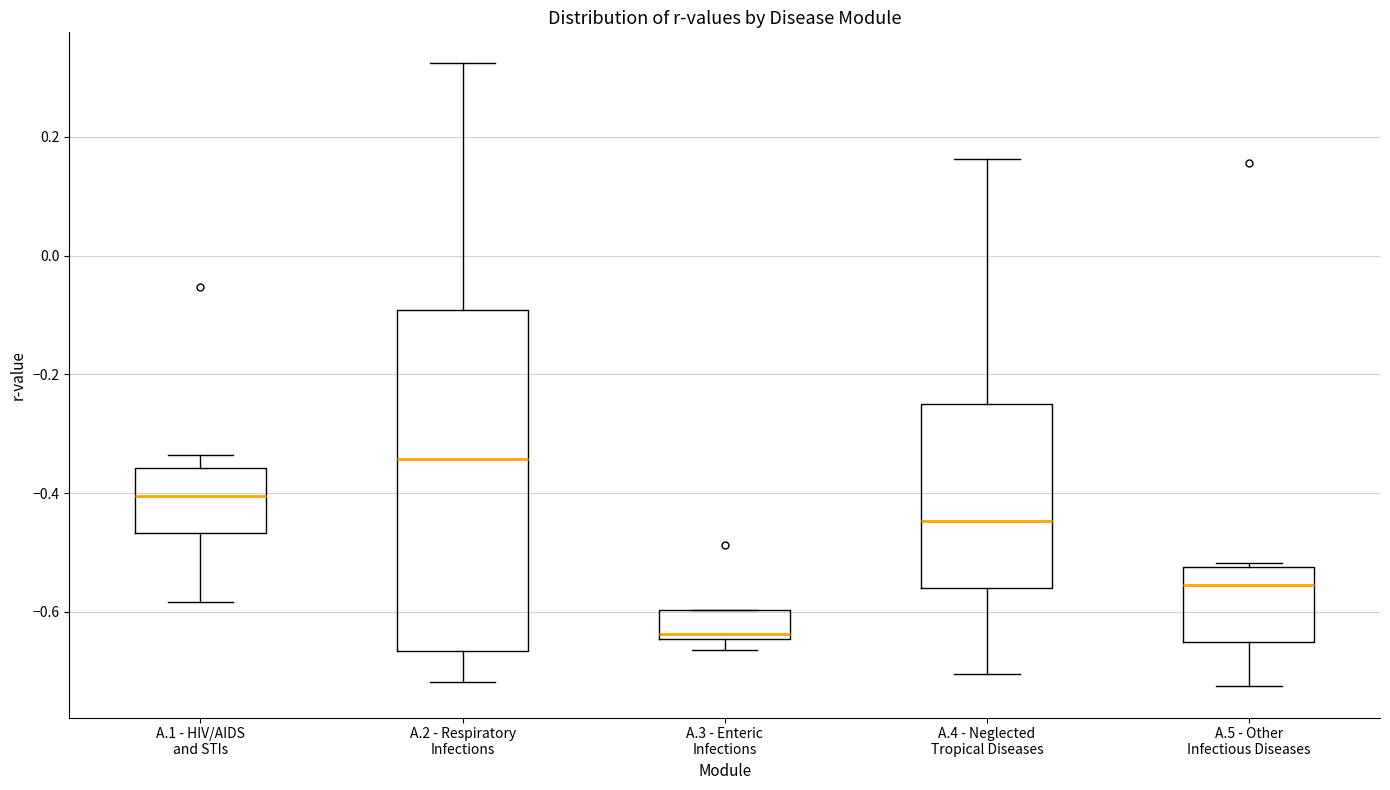

Reading left to right, transcribe this box plot: for each box, give where its median line is, the range the box spans, and where its two whiskers end, as read against the y-axis. The values are not printed on the chart, so give them approximately, as read against the axis.

A.1 - HIV/AIDS and STIs: median -0.40, box -0.46 to -0.36, whiskers -0.58 to -0.34
A.2 - Respiratory Infections: median -0.34, box -0.66 to -0.10, whiskers -0.72 to 0.32
A.3 - Enteric Infections: median -0.64 (just above the box's lower edge), box -0.64 to -0.60, whiskers -0.66 to -0.60
A.4 - Neglected Tropical Diseases: median -0.44, box -0.56 to -0.24, whiskers -0.70 to 0.16
A.5 - Other Infectious Diseases: median -0.56, box -0.66 to -0.52, whiskers -0.72 to -0.52 (just above the box's upper edge)